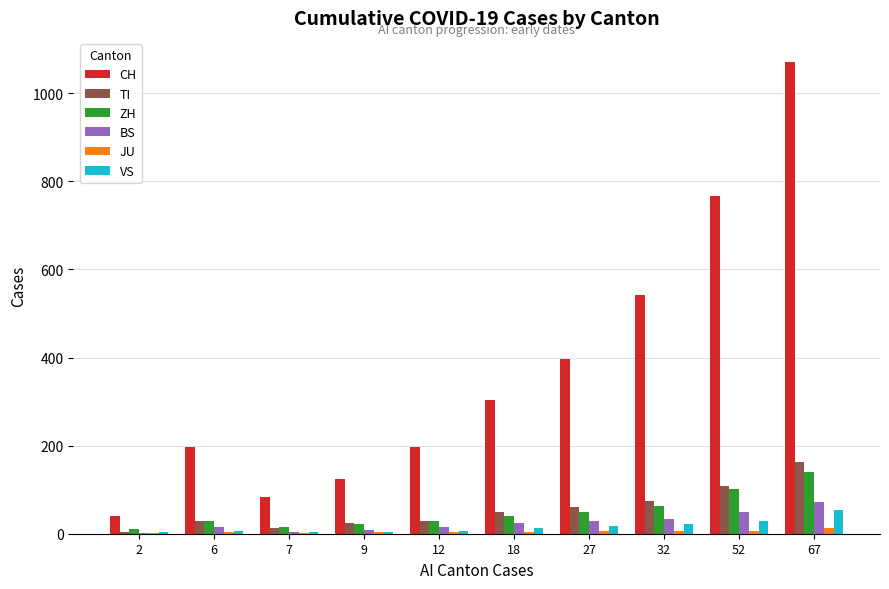

What is the maximum value for BS?

73